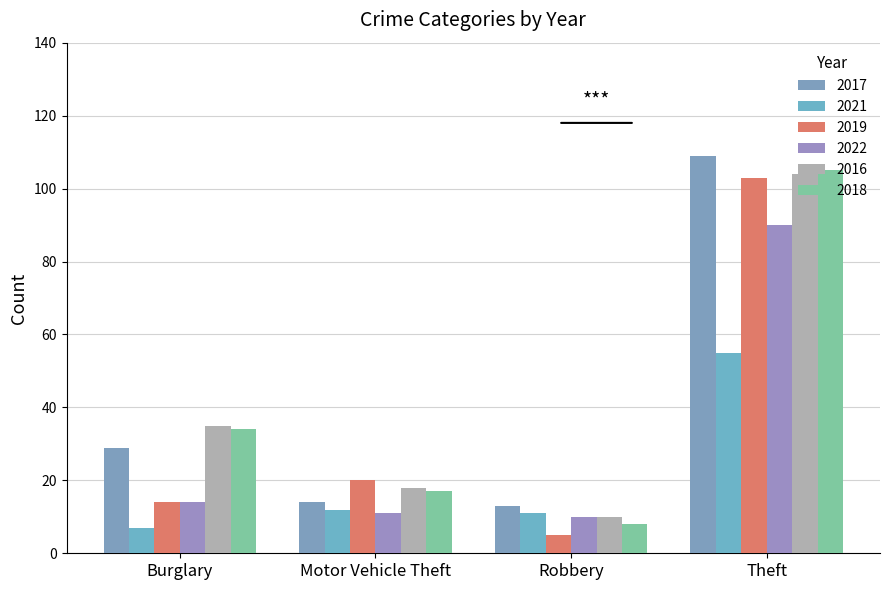

What is the sum of all 2021 values?

85